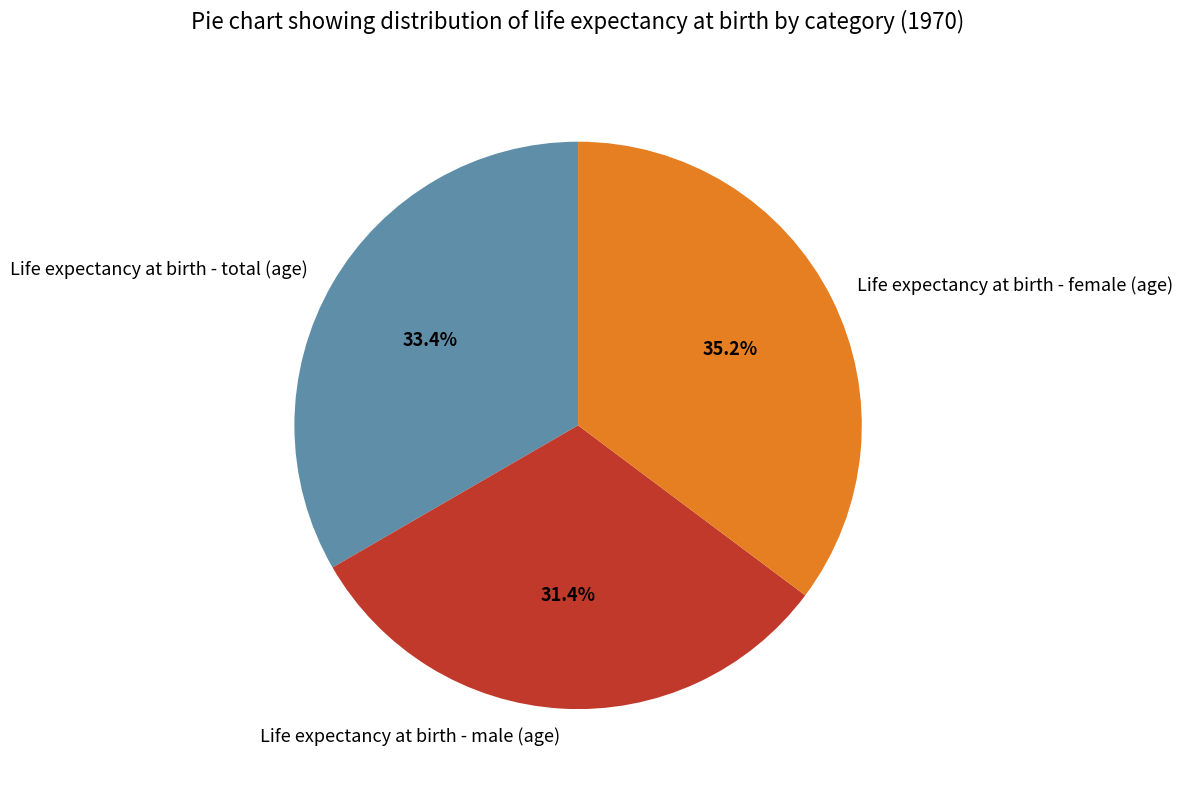

Is the sum of Life expectancy at birth - female (age) and Life expectancy at birth - total (age) greater than half?

Yes